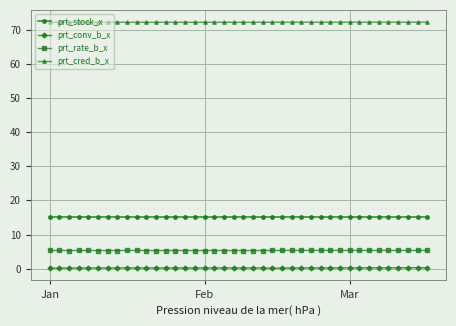

At how many categories does at least one series exceed 13?

40